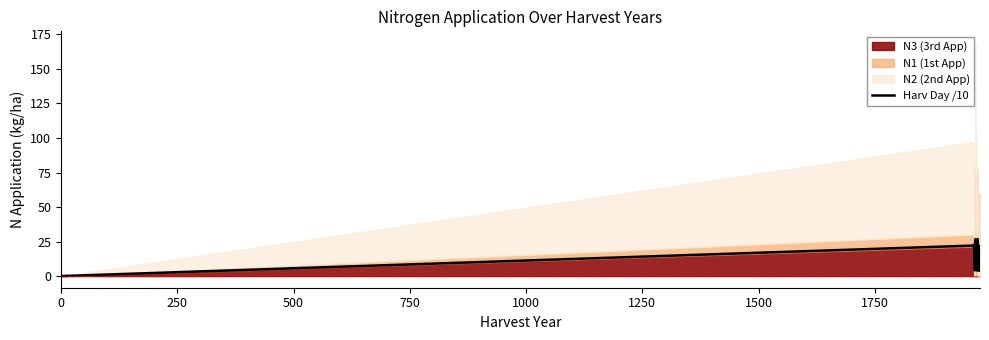

How many interior local peaks (higher than both neighbors) does the data have?

8